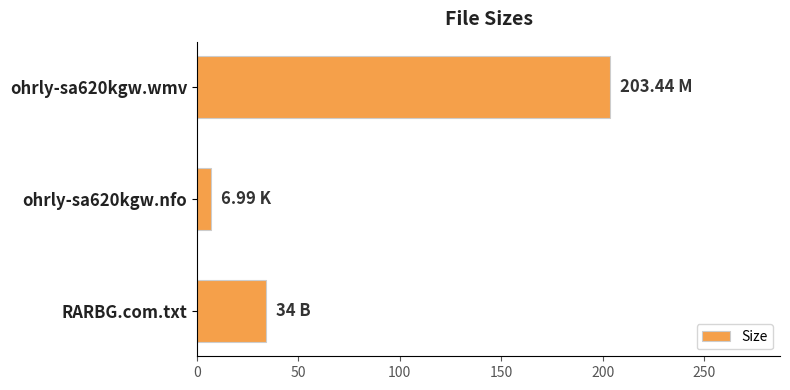

Does the chart contain any negative values?

No